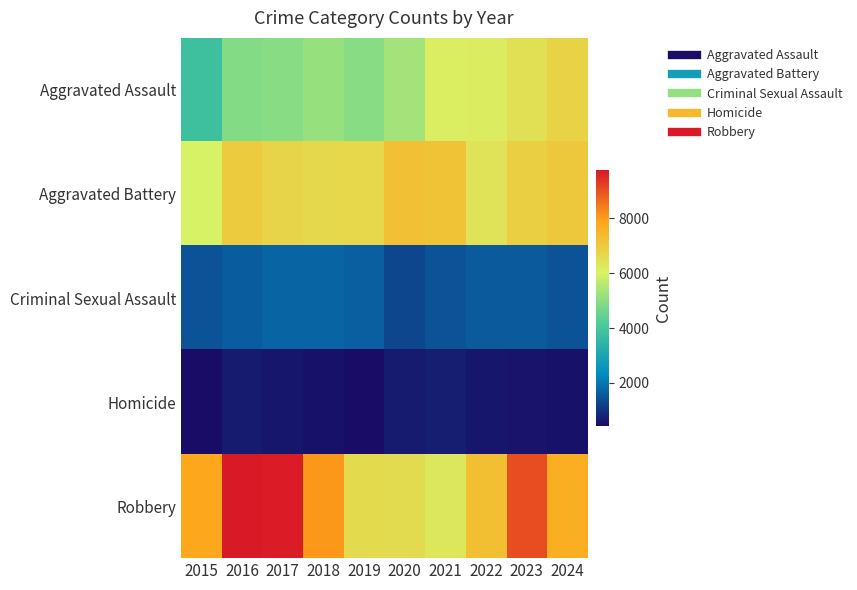

Between 2018 and 2020, which is larger?

2020